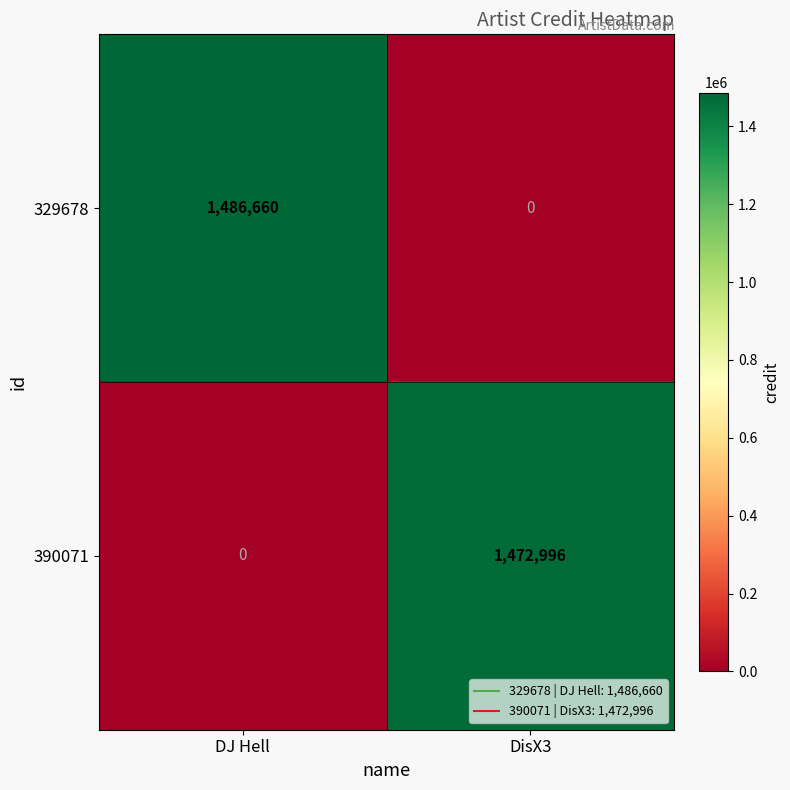

What is the sum of all 329678 values?

1486660